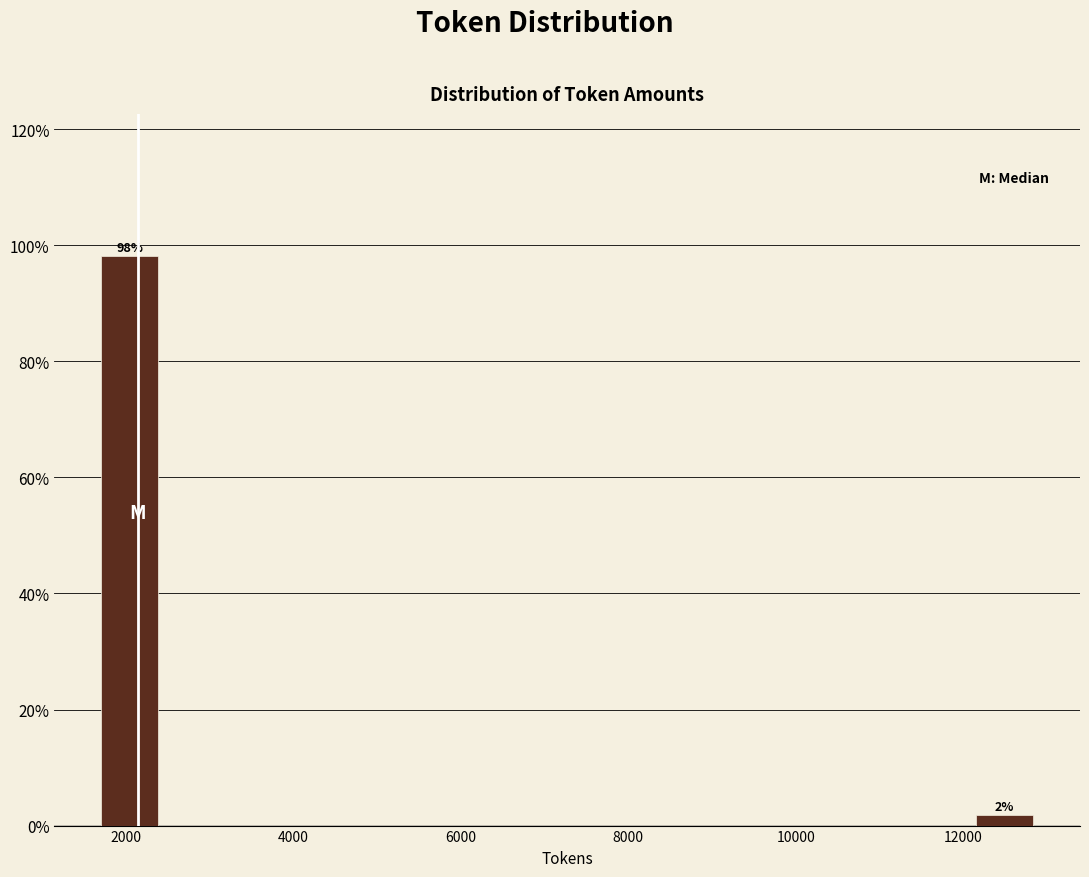

Which range on the x-axis has the tallest bar?

1600 to 2400